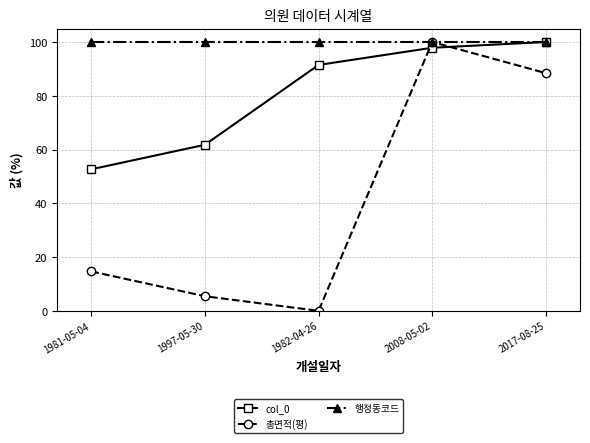

What is the spread (max minus min) of values at 1981-05-04?

85.3